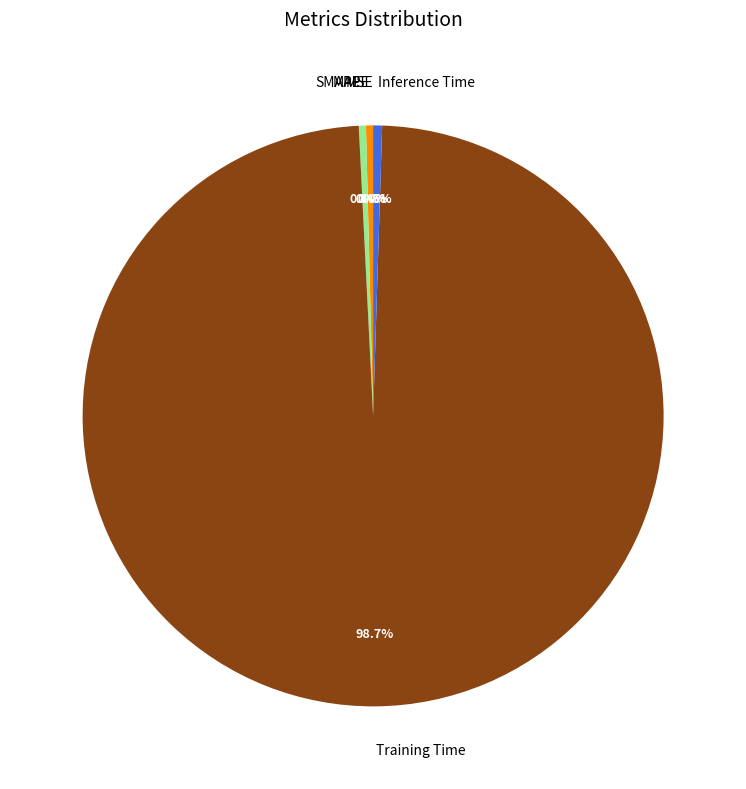

Which category accounts for the majority?

Training Time